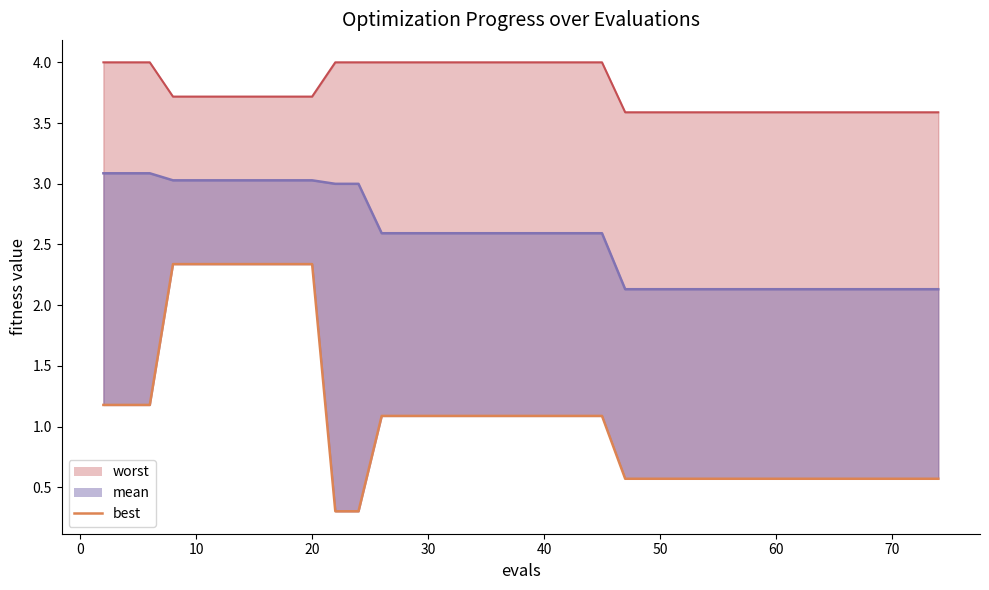

True or false: worst_line and mean_line intersect in this chart.

False